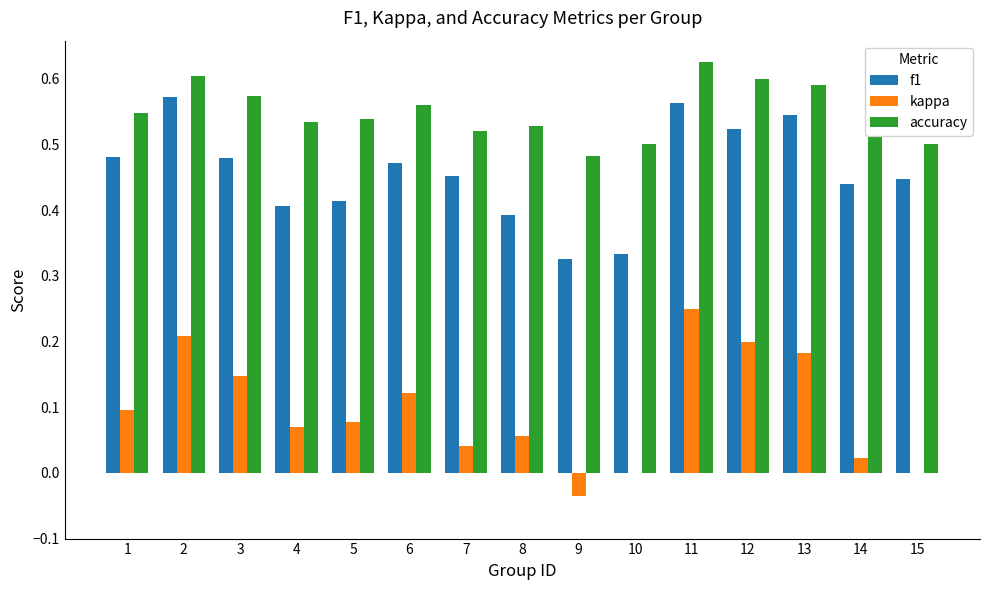

Is the value of accuracy at 12 greater than the value of f1 at 10?

Yes